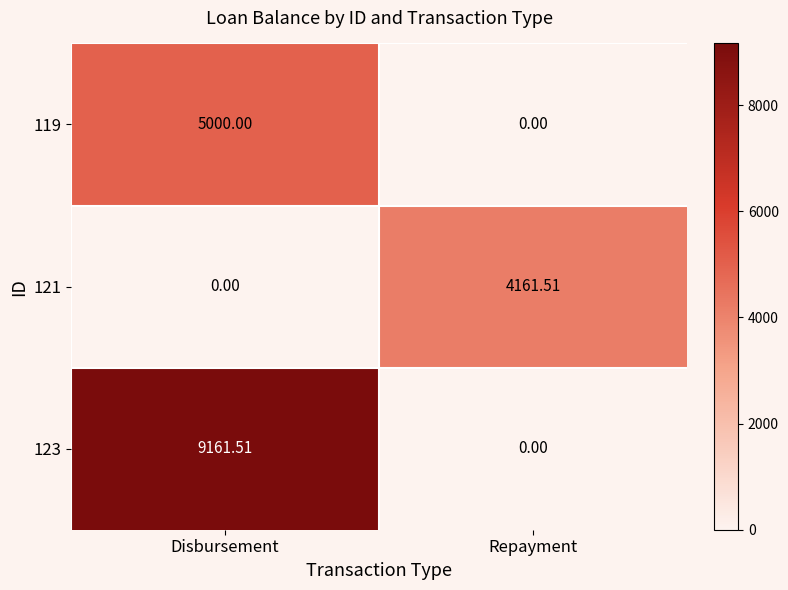

Which series has the largest total across all categories?

123